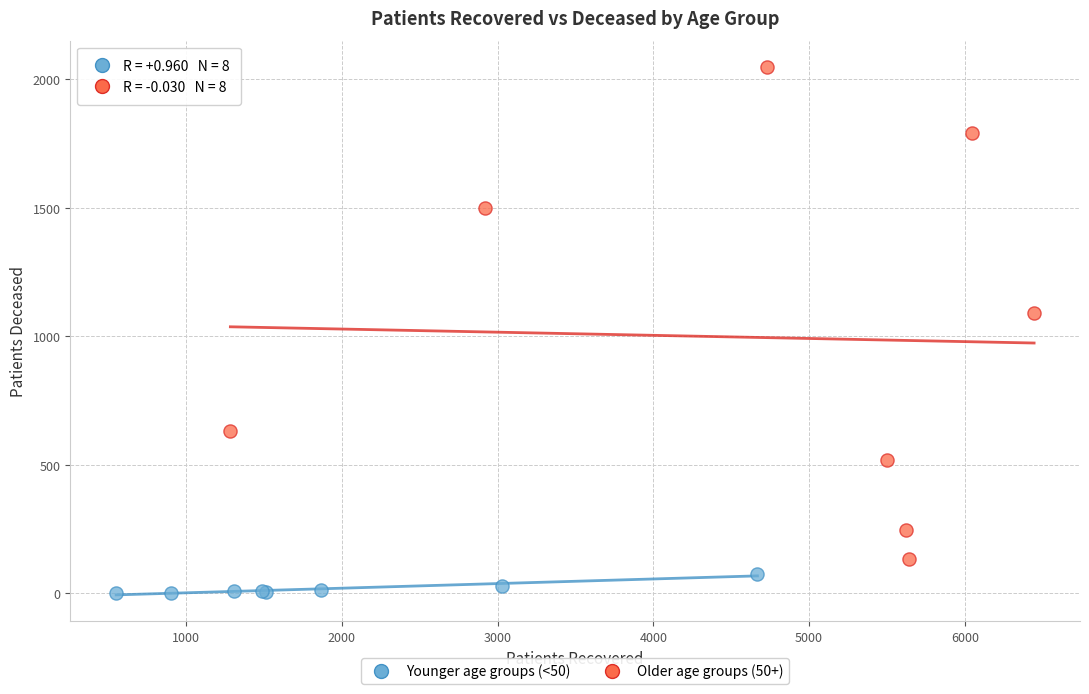

What are all the series names shown in the legend?

Younger age groups (<50), Older age groups (50+)